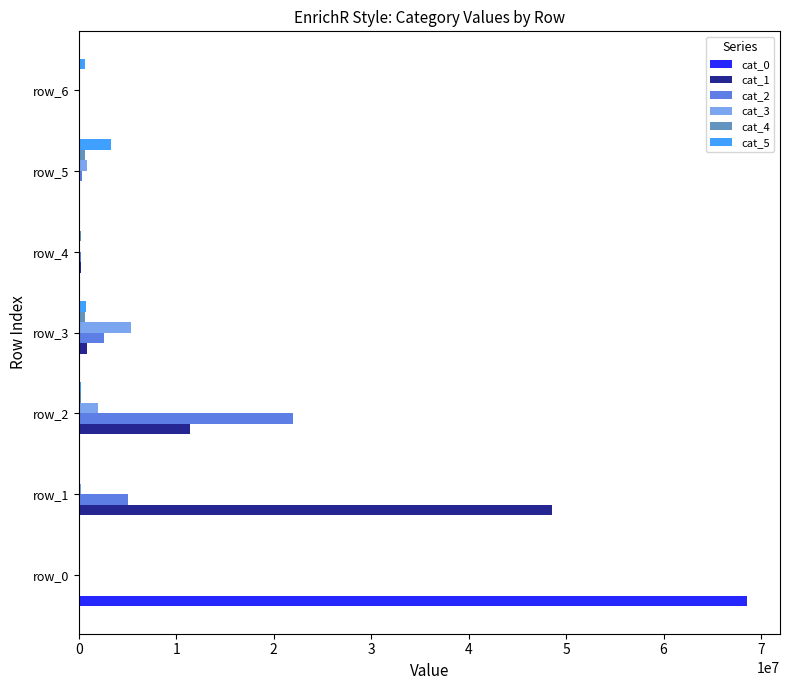

At which category is the sum across all series the highest?

row_0